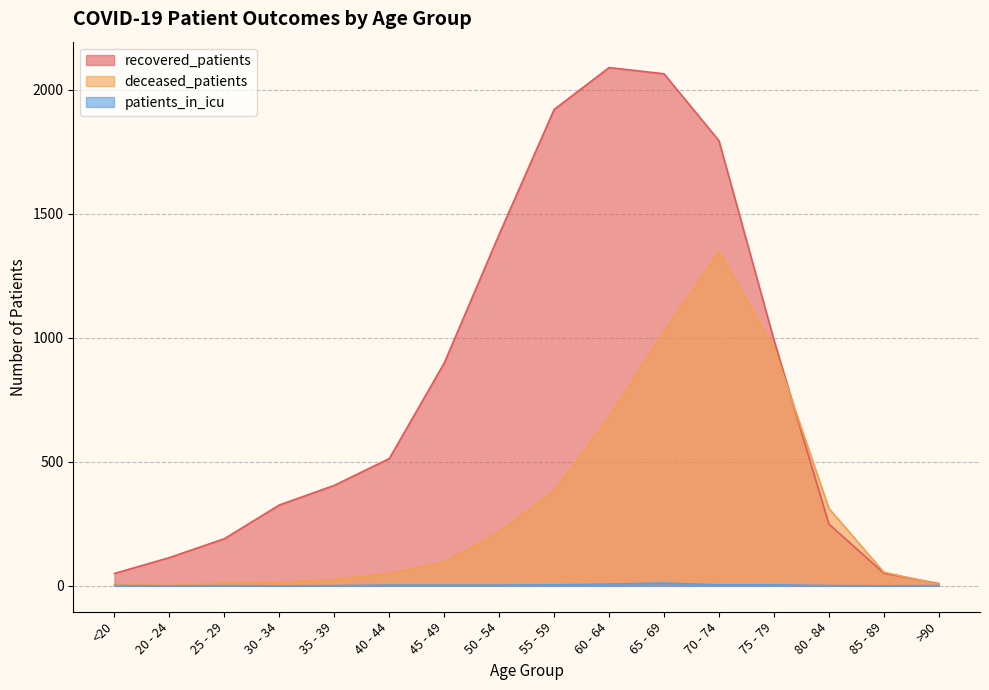

What is the highest value of the recovered_patients series?

2089